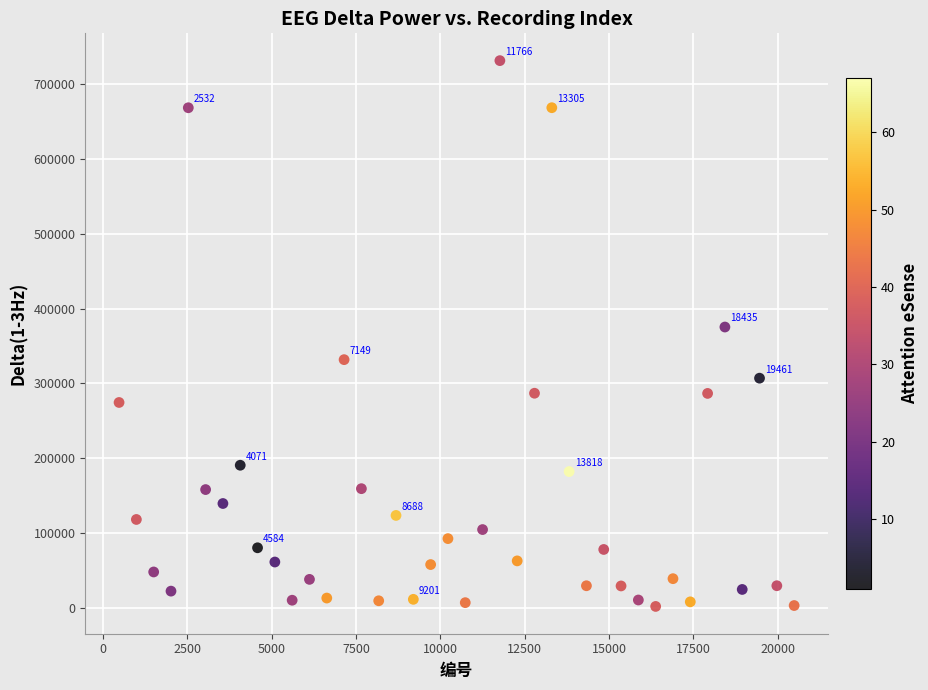

What Y value in the scatter plot is closest to 366755?

375450